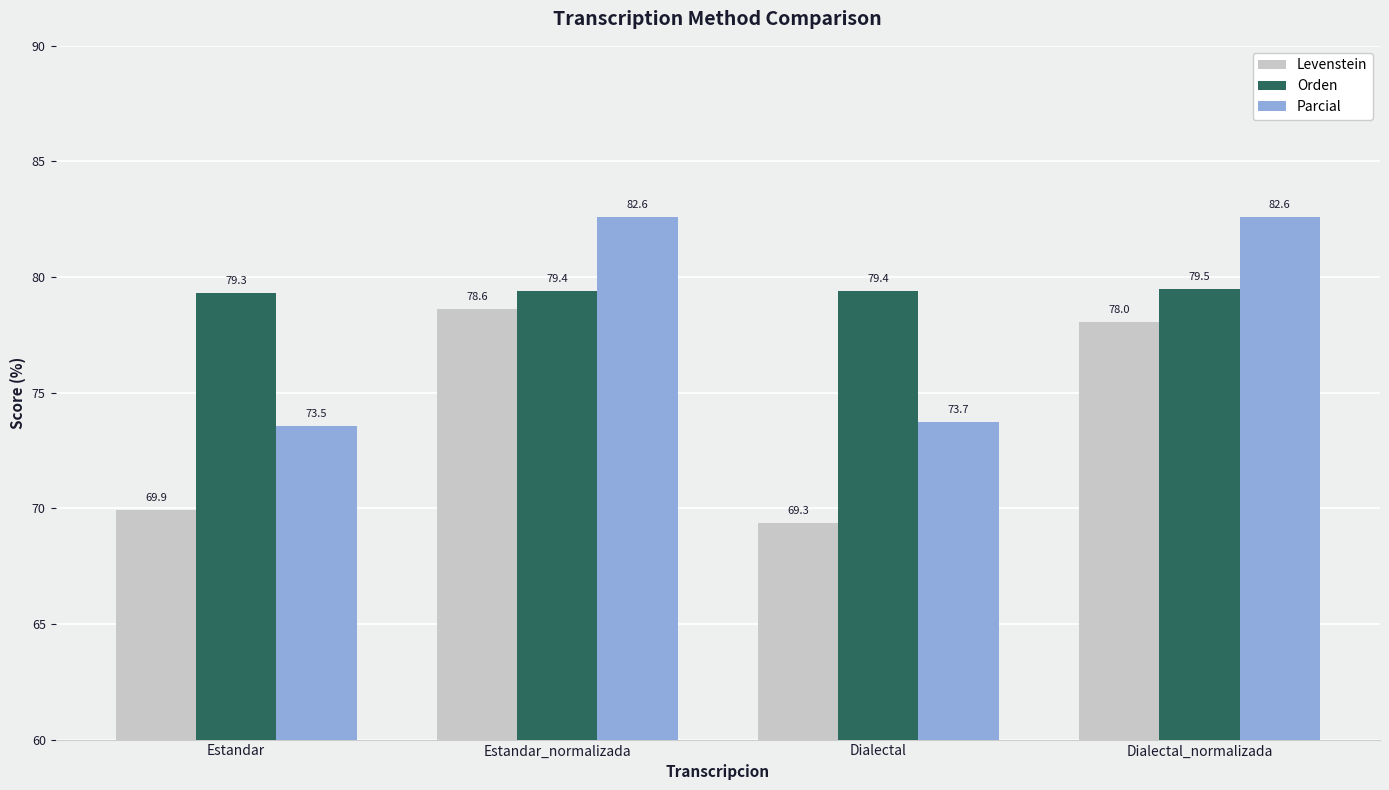

At how many categories does at least one series exceed 73?

4